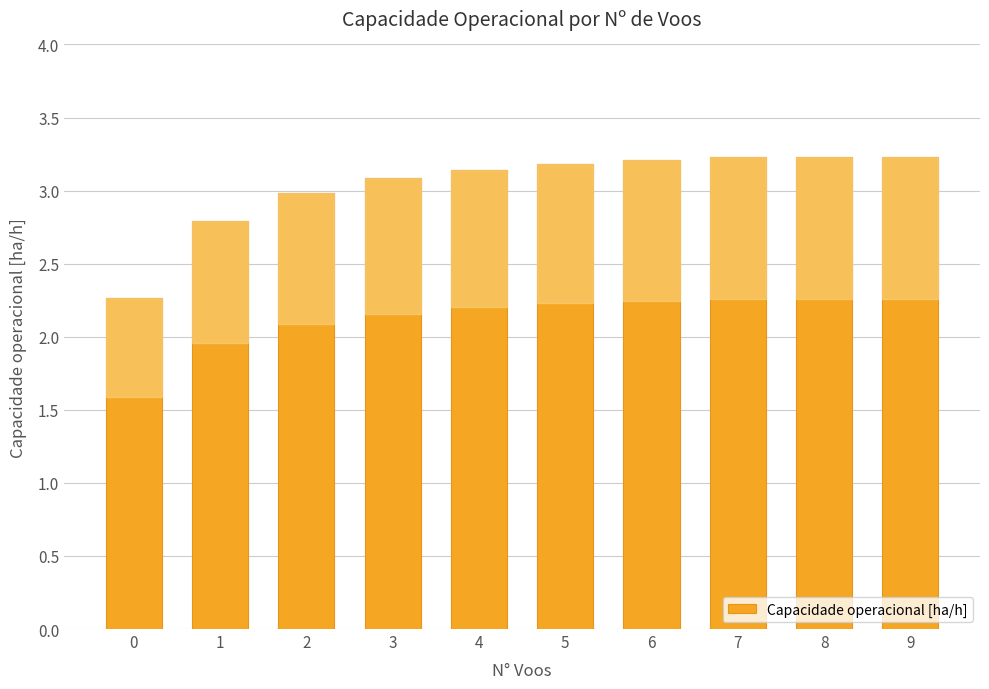

What is the change in value from 1 to 5?

+0.4